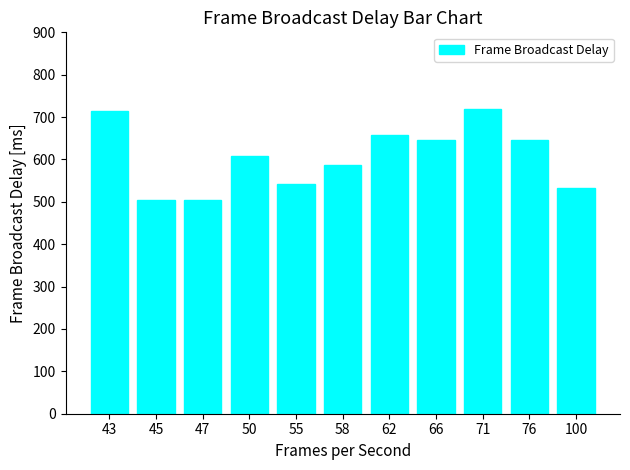

Count the number of categories in the chart.

11